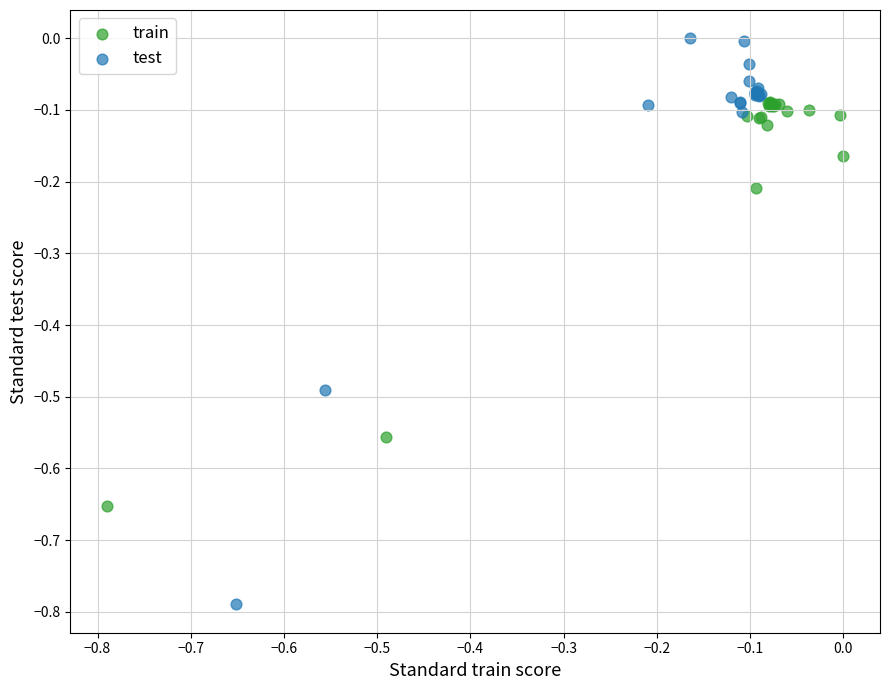

Which series has the largest Y range (max minus min)?

test